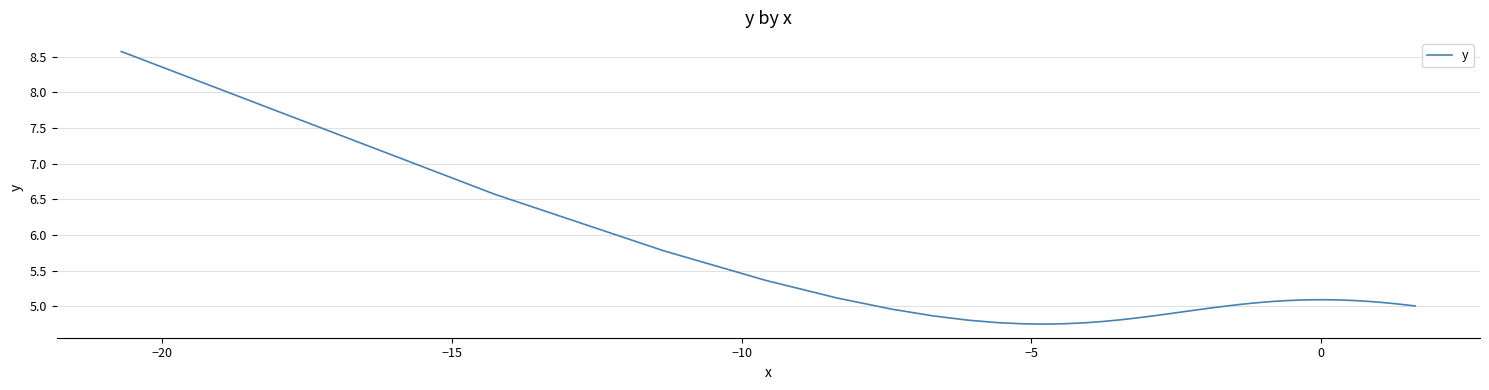

What is the greatest value displayed?

8.6